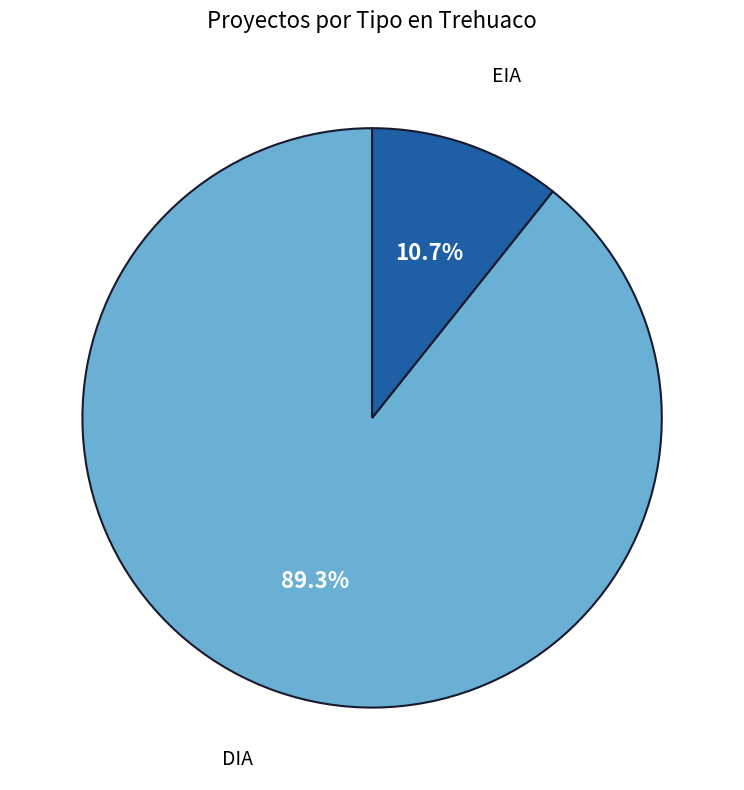

Which has a higher value, DIA or EIA?

DIA